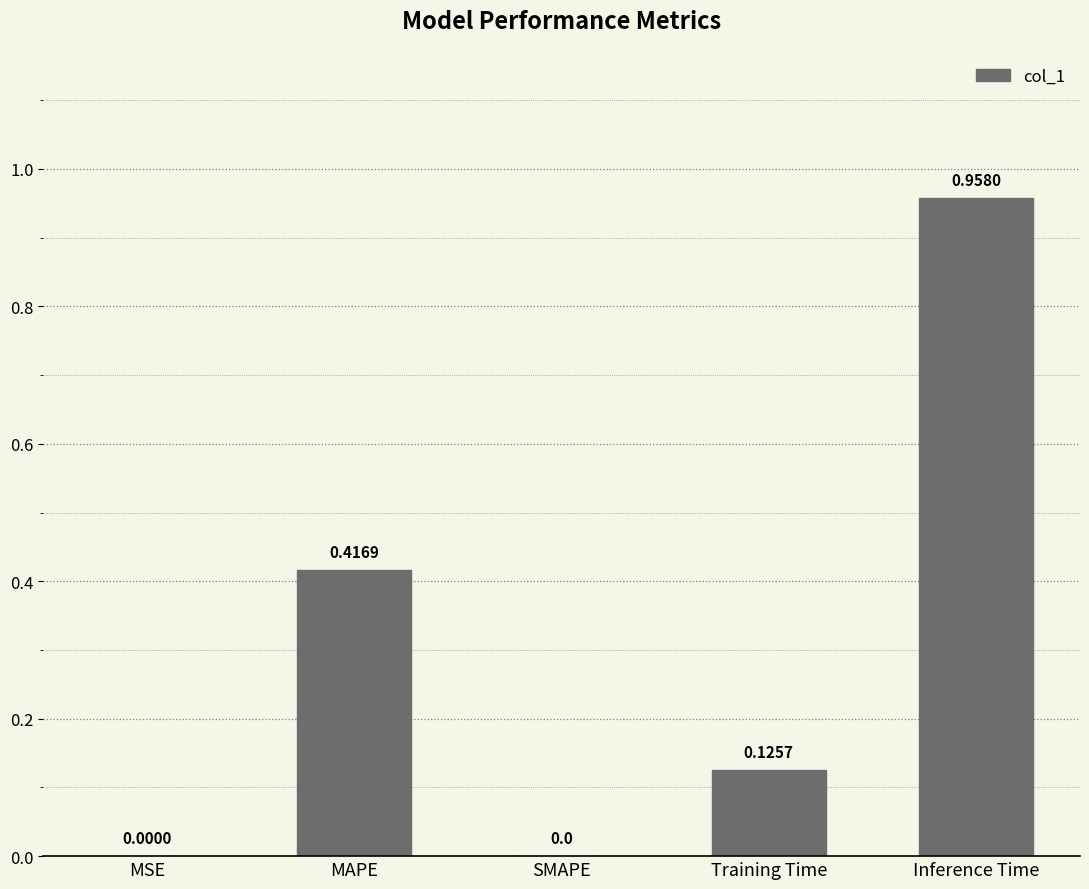

What is the average value?

0.3